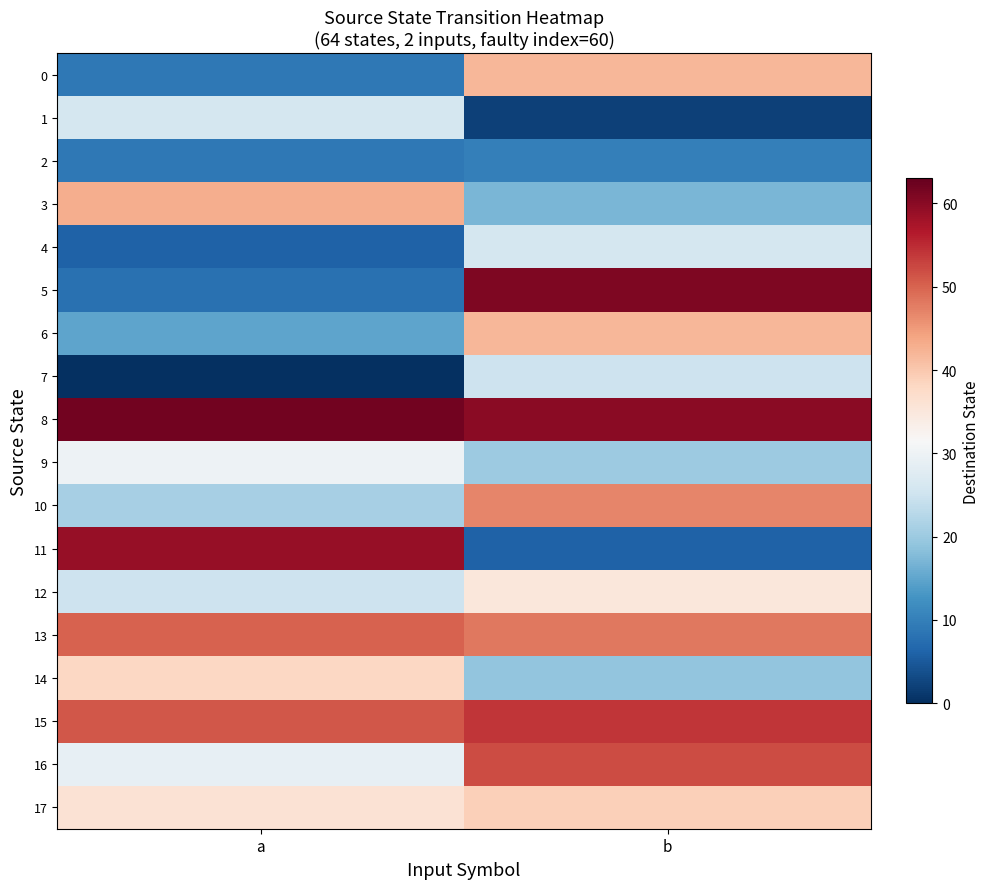

Which series has the largest total across all categories?

8